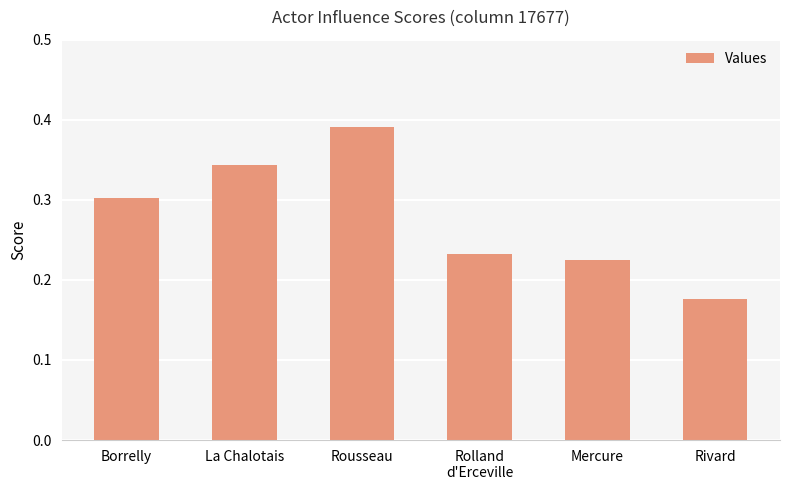

Rank the categories by value from highest to lowest.

Rousseau, La Chalotais, Borrelly, Rolland
d'Erceville, Mercure, Rivard